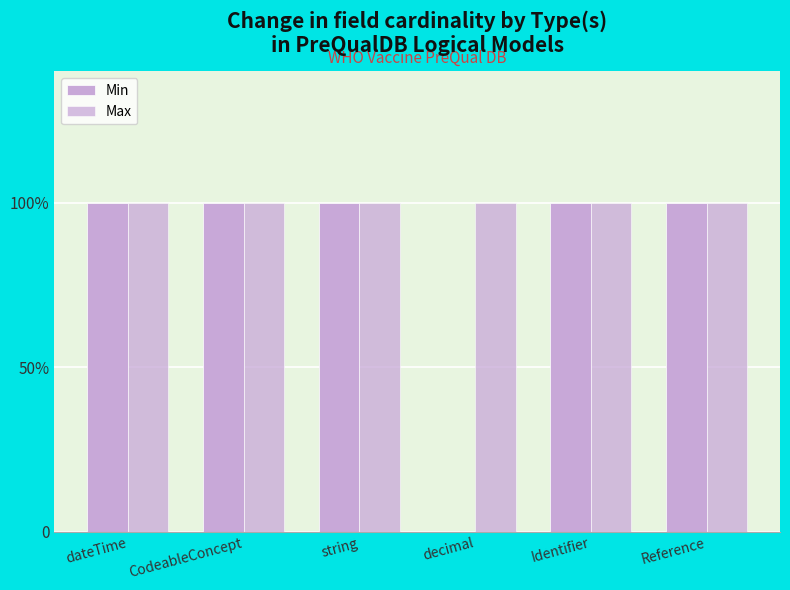

Between dateTime and Identifier, which series saw the biggest shift?

Min